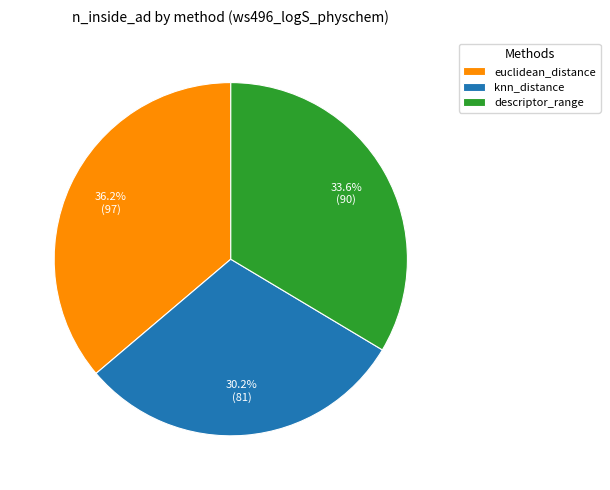

Does knn_distance represent more than half of the total?

No